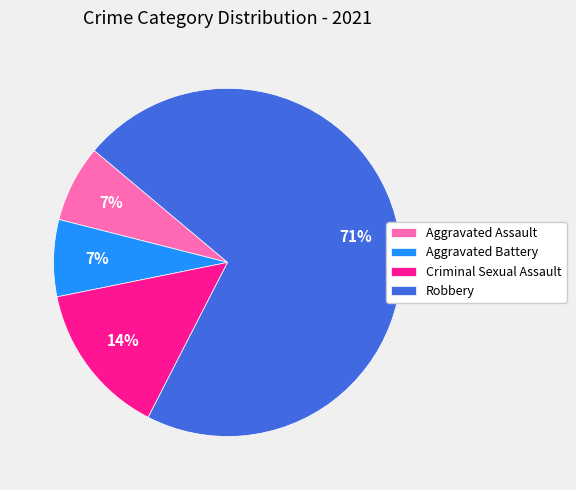

To the nearest percent, what percentage of the pie is Criminal Sexual Assault?

14%